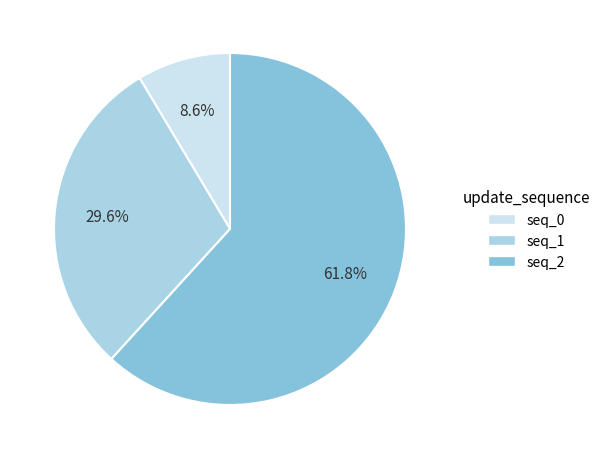

What is the largest slice in the pie chart?

seq_2